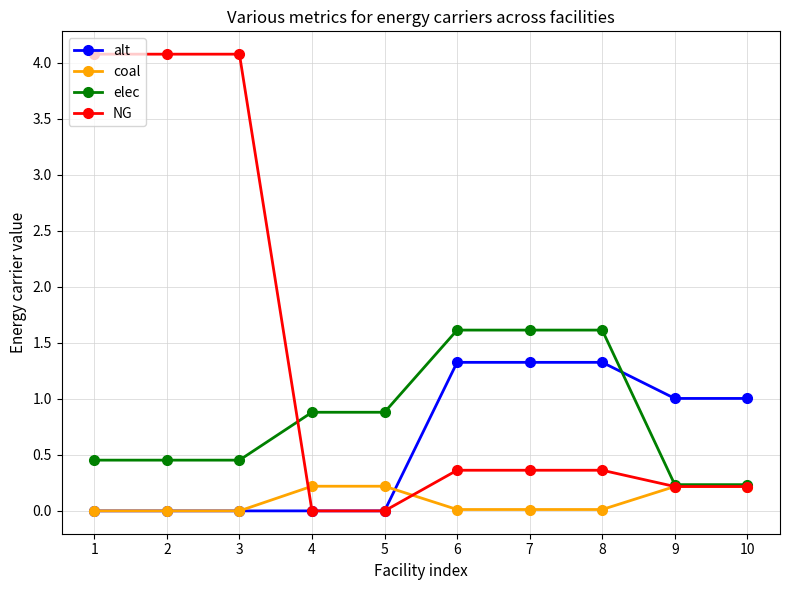

After their last crossing, which series has the higher values: elec or alt?

alt